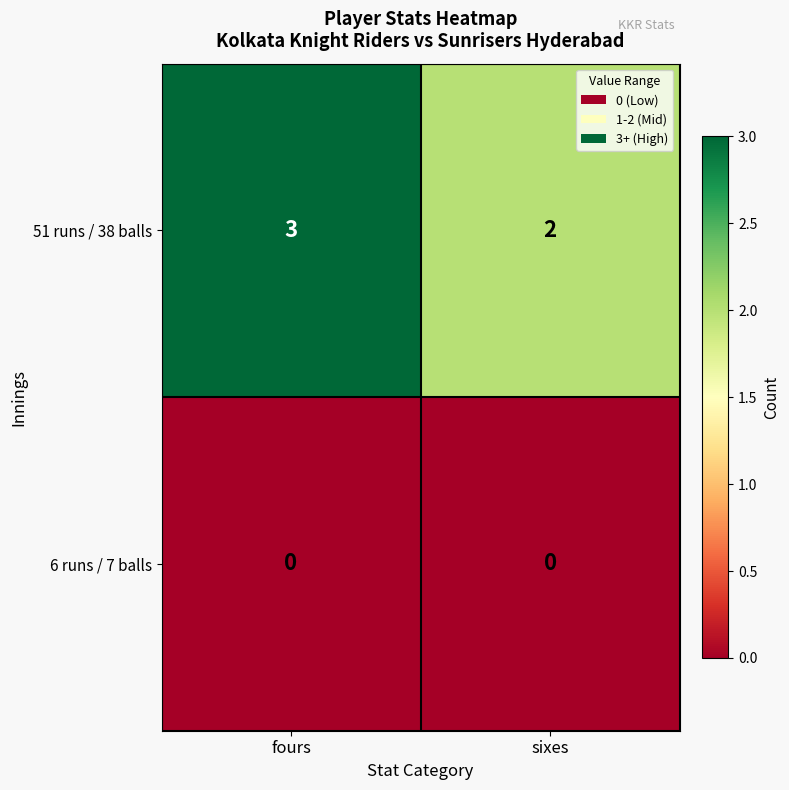

What is the greatest value displayed?

3